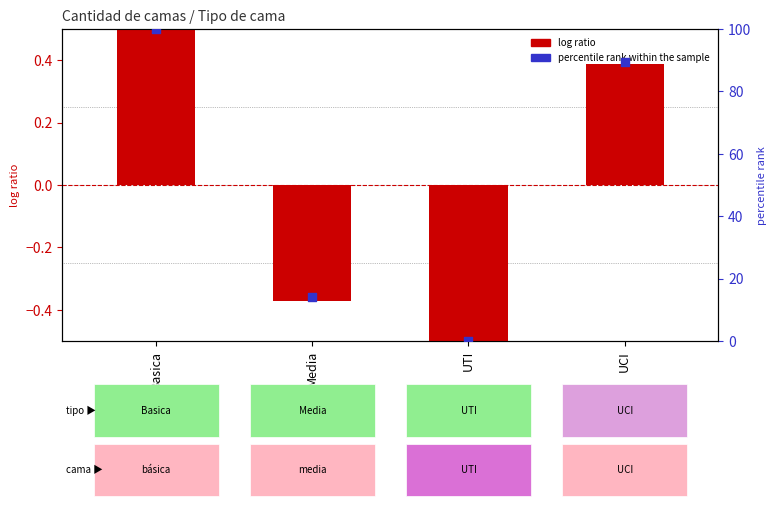

Which series reaches the maximum Y coordinate?

percentile rank within the sample